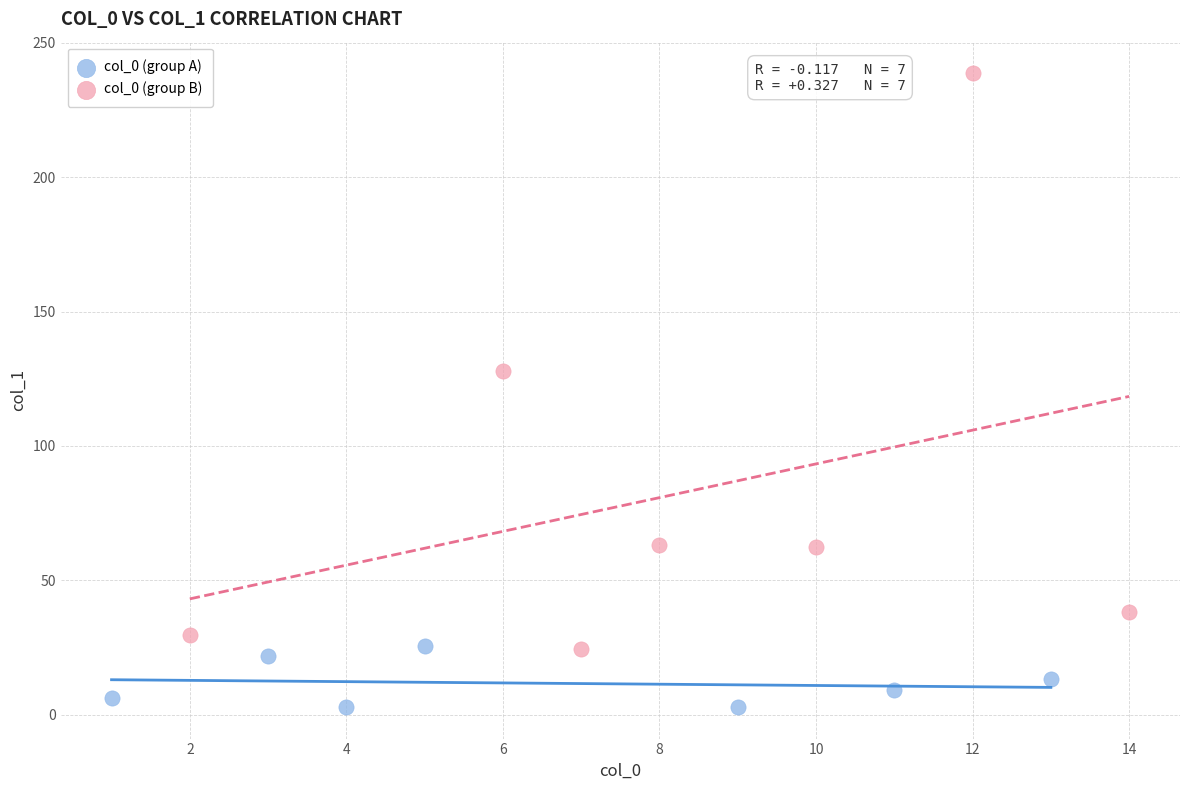

Which series has the largest Y range (max minus min)?

col_0 (group B)